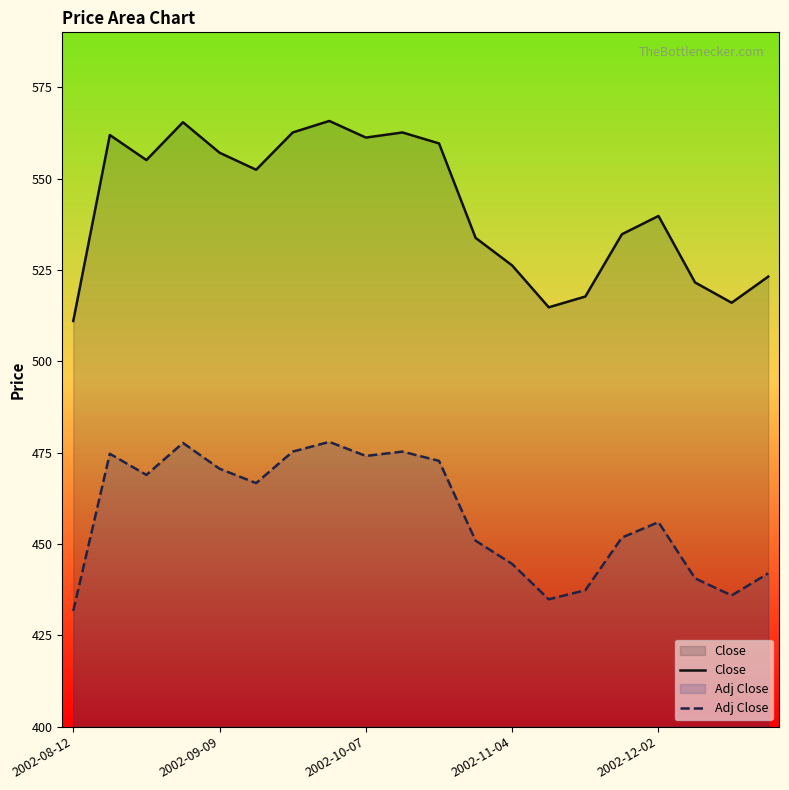

Which series has the largest range (max minus min)?

Close